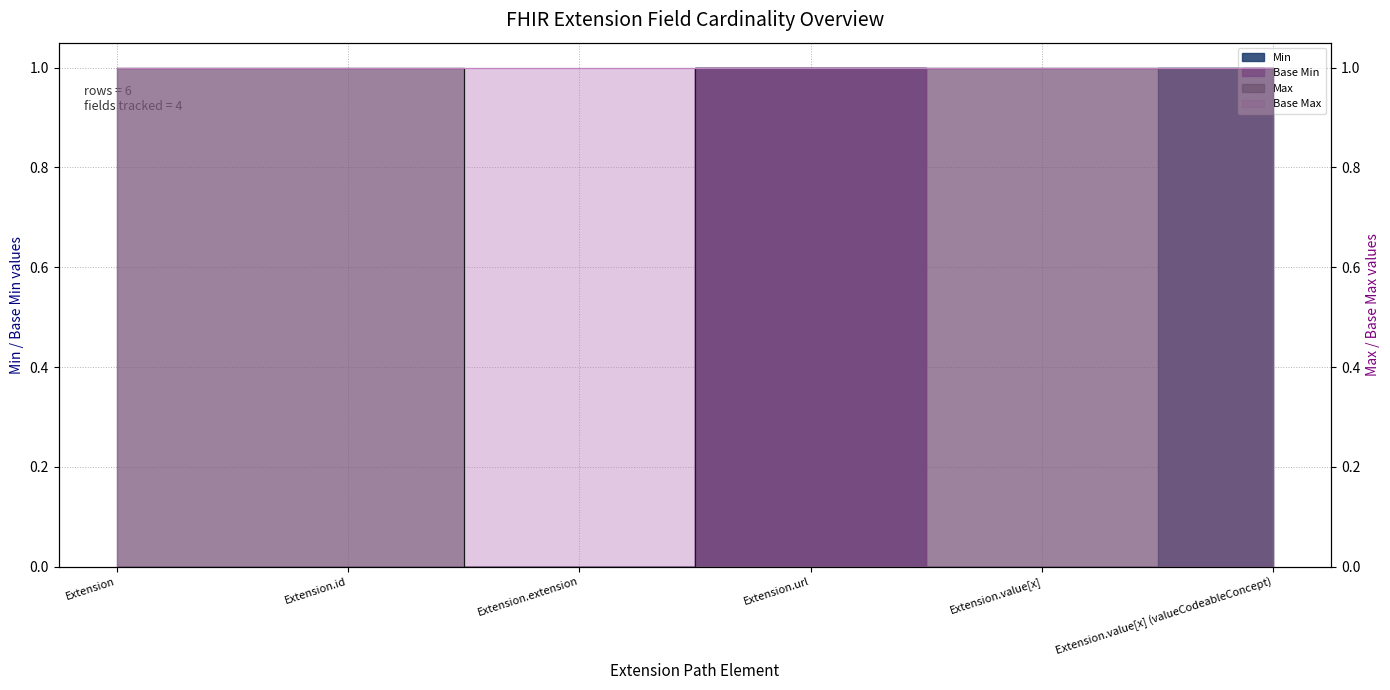

What is the label of the 2nd point from the left?

Extension.id